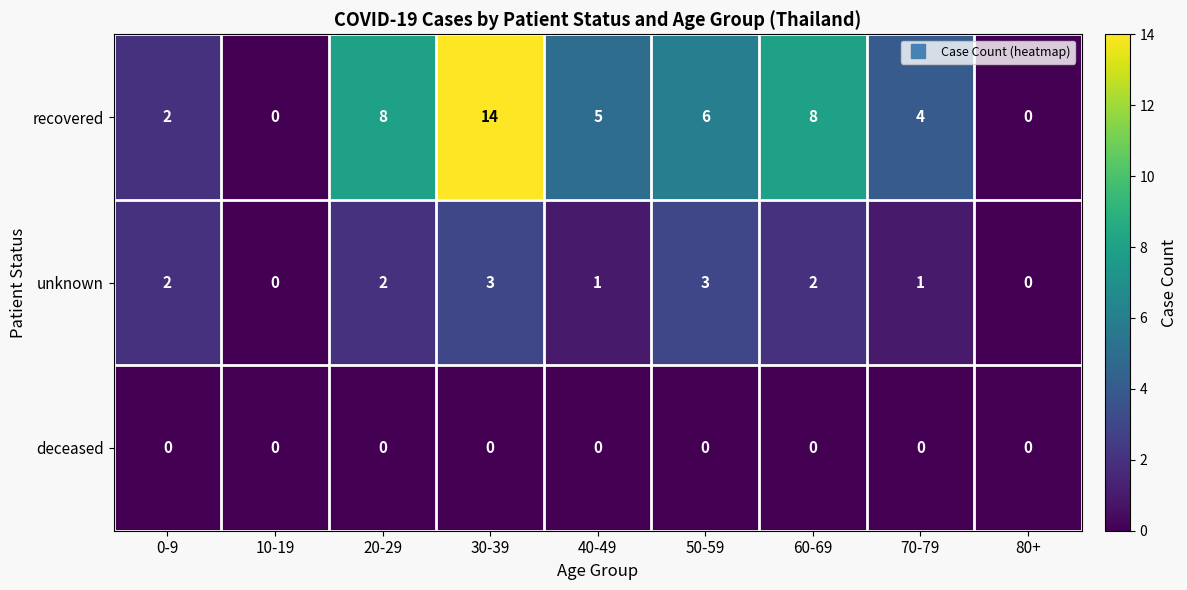

Which category has the highest value across all series?

30-39